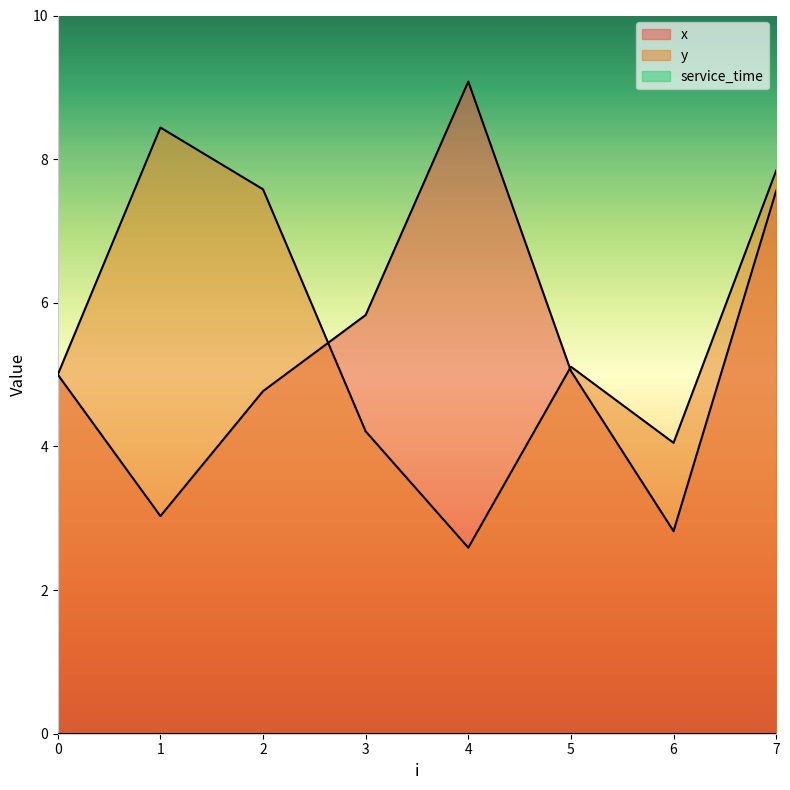

What value does the y series have at 1?

8.4